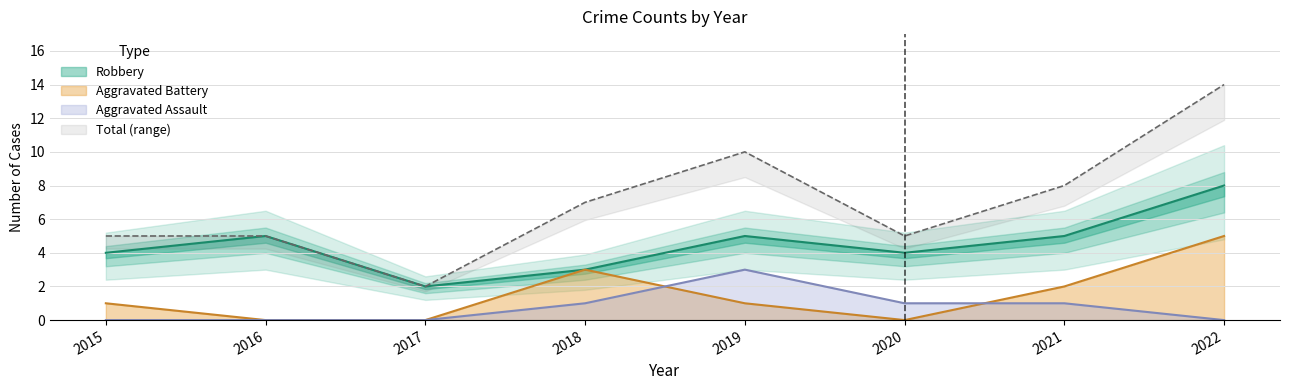

At how many categories does at least one series exceed 3?

7